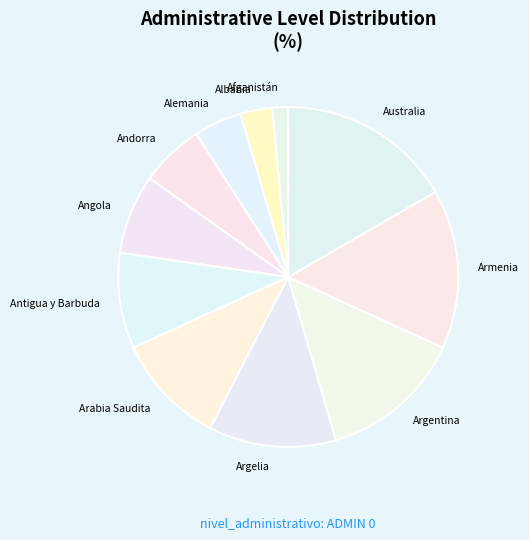

The Albania slice represents 8% of the pie. True or false?

False